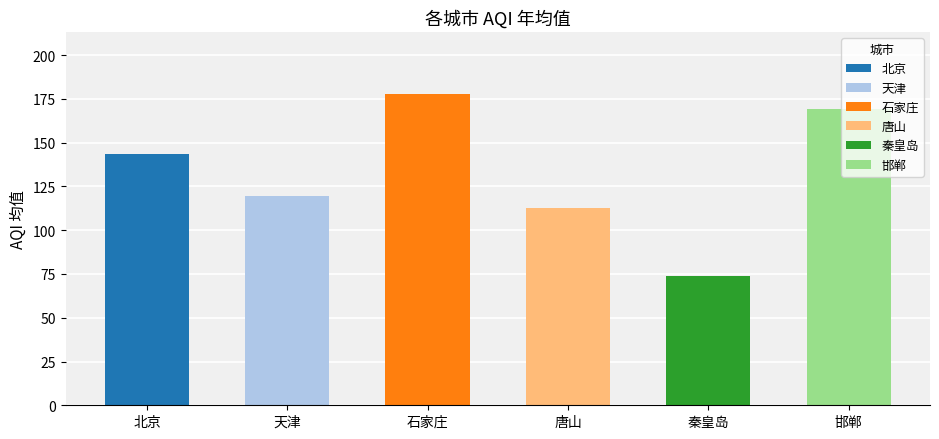

What is the maximum value shown in the chart?

177.8